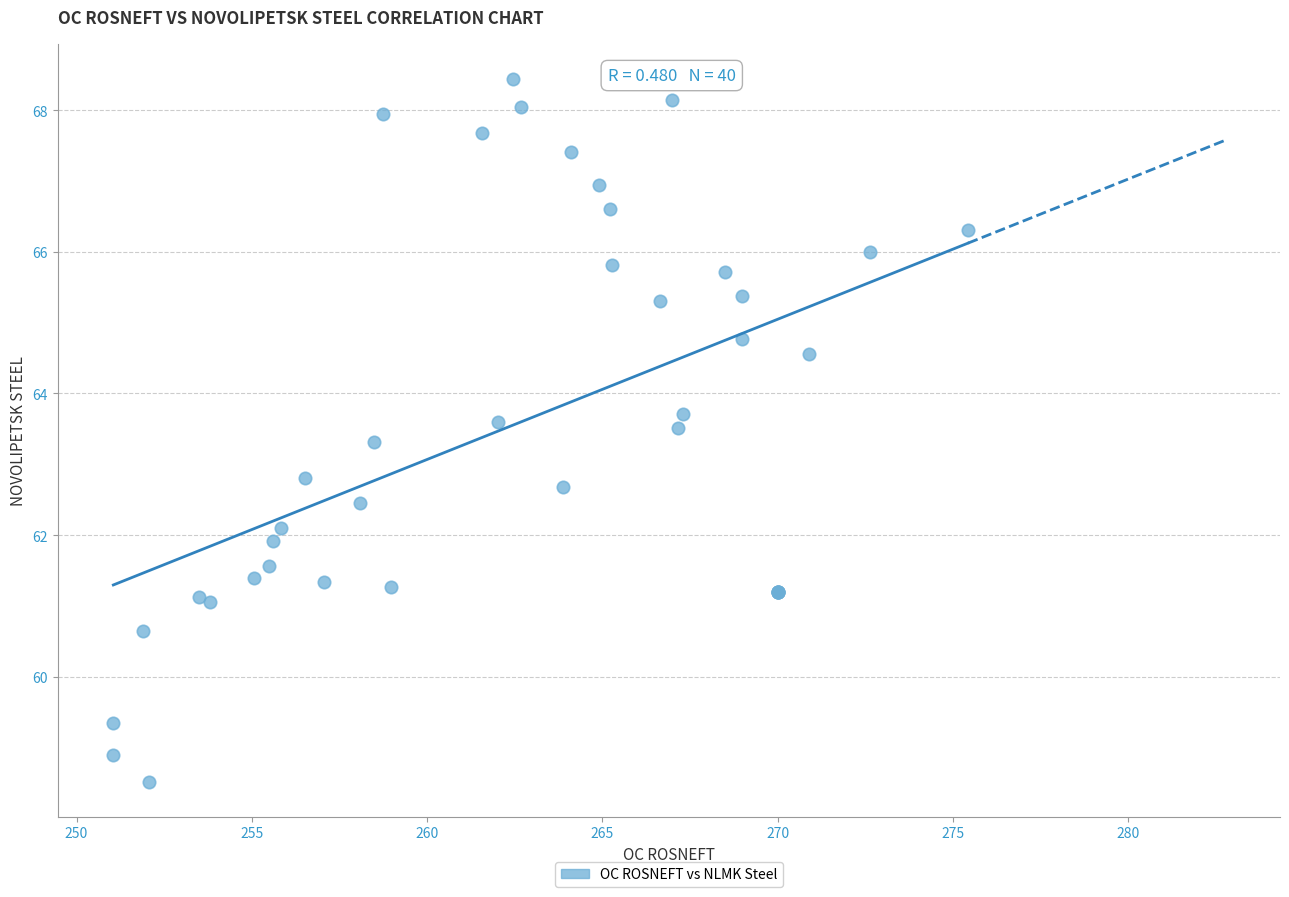

What Y value in the scatter plot is closest to 63?

62.8